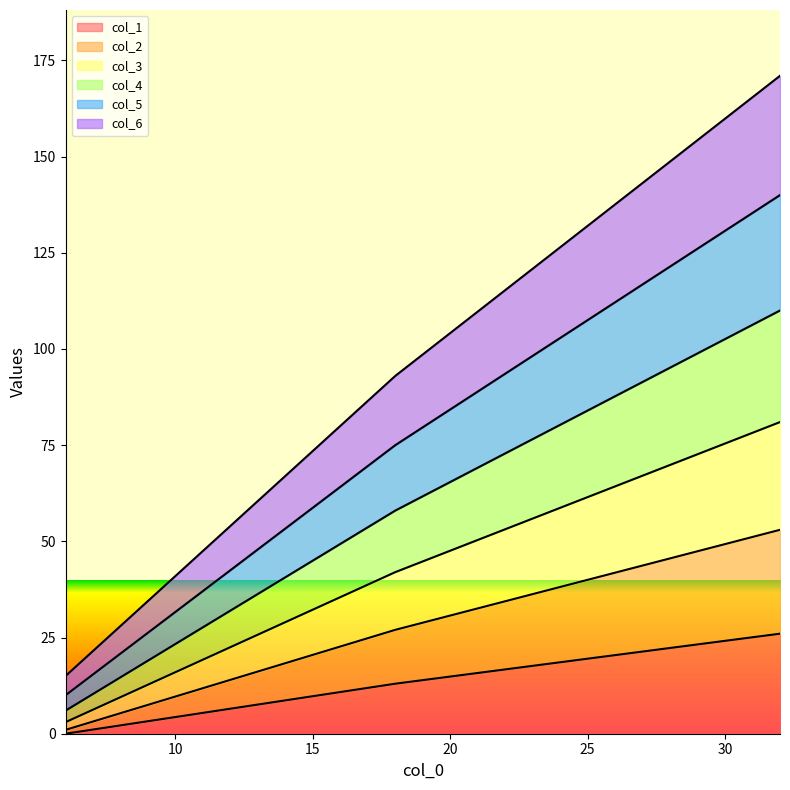

How many categories are shown in the chart?

3